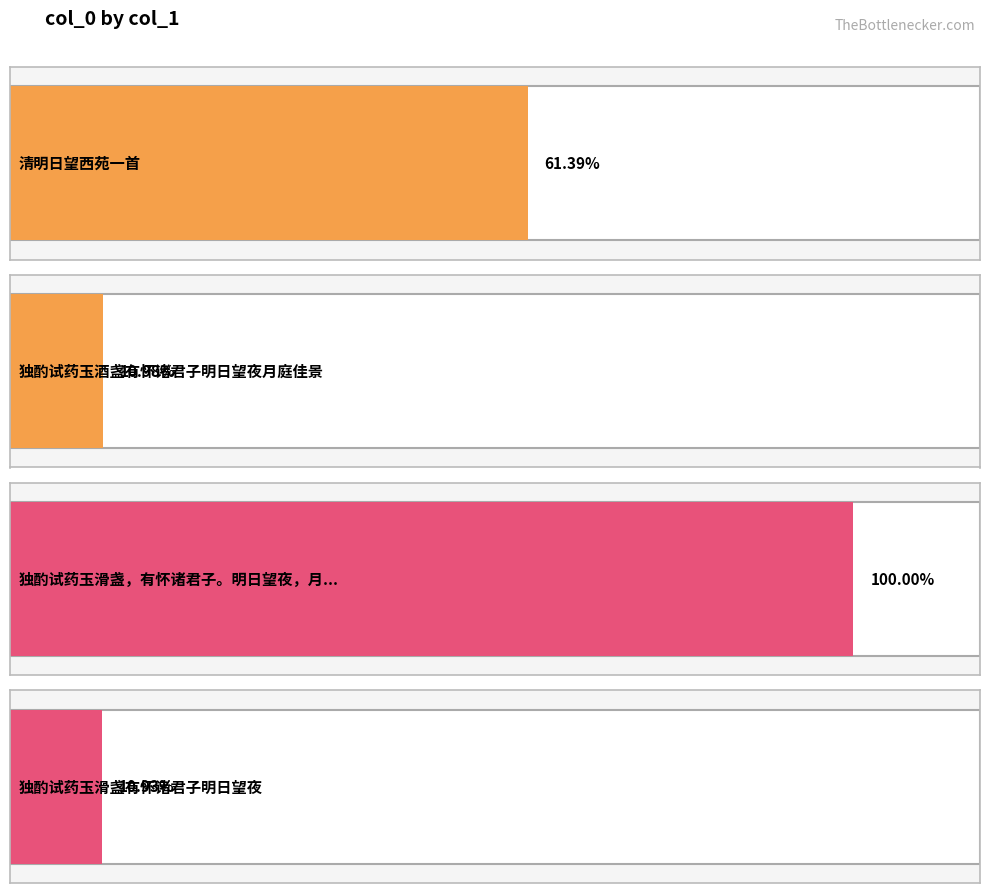

What position from the right is 清明日望西苑一首?

4